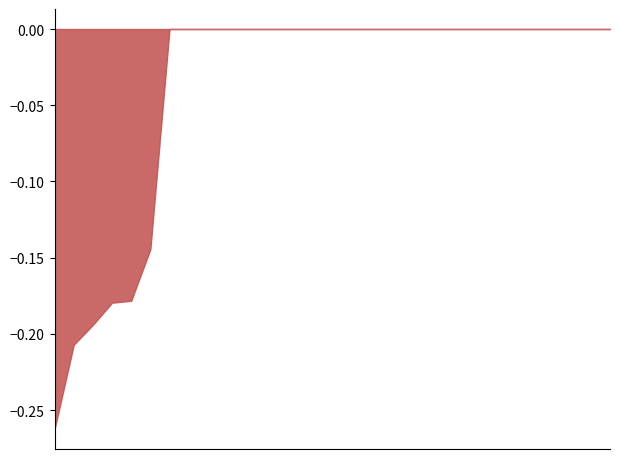

True or false: FEDTAX has a value of 112.6 at 130.

False